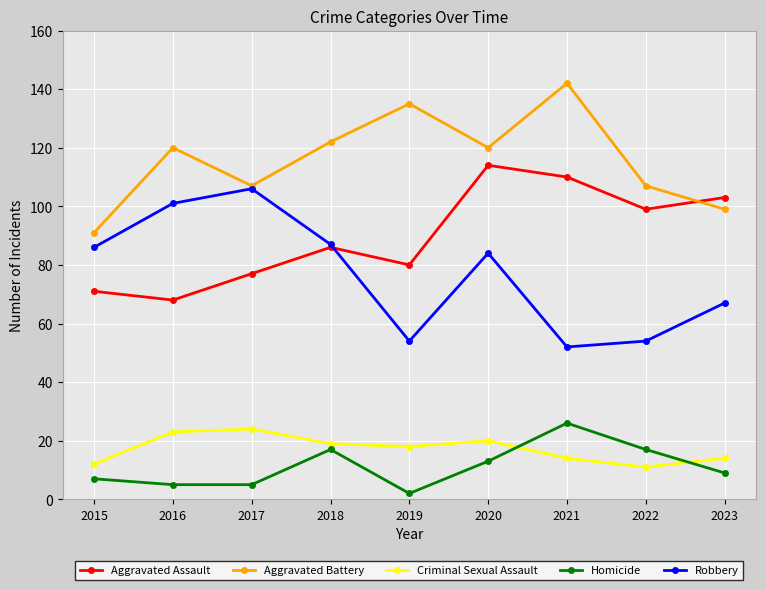

How many interior local valleys does the Criminal Sexual Assault series have?

2